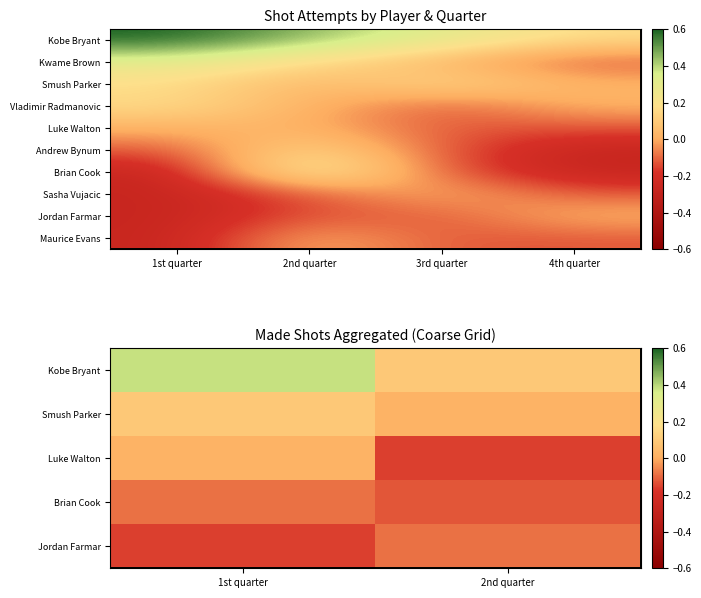

Which series has the largest total across all categories?

Kobe Bryant